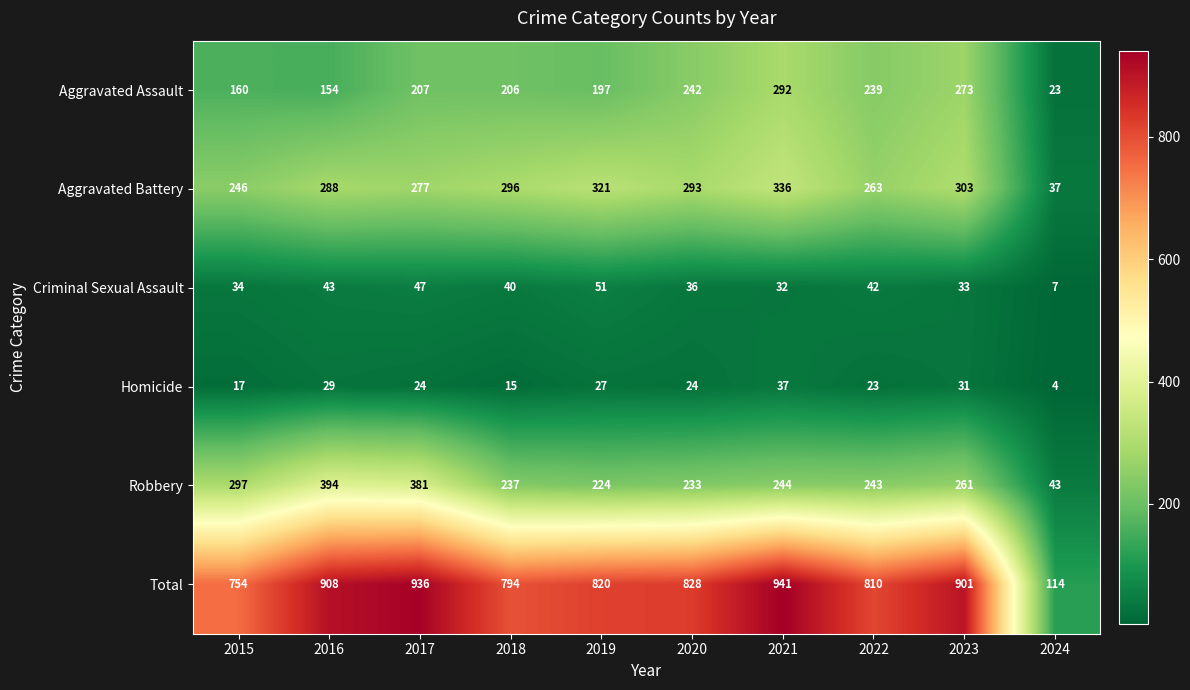

What is the difference between the highest and lowest values at 2019?

793